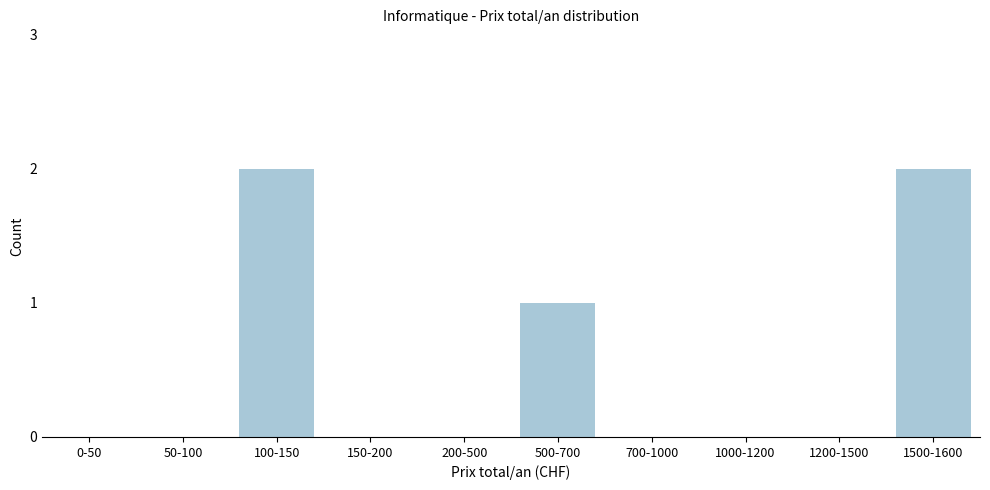

Reading left to right, transcribe all the data shown in this chart.

0-50=0	50-100=0	100-150=2	150-200=0	200-500=0	500-700=1	700-1000=0	1000-1200=0	1200-1500=0	1500-1600=2